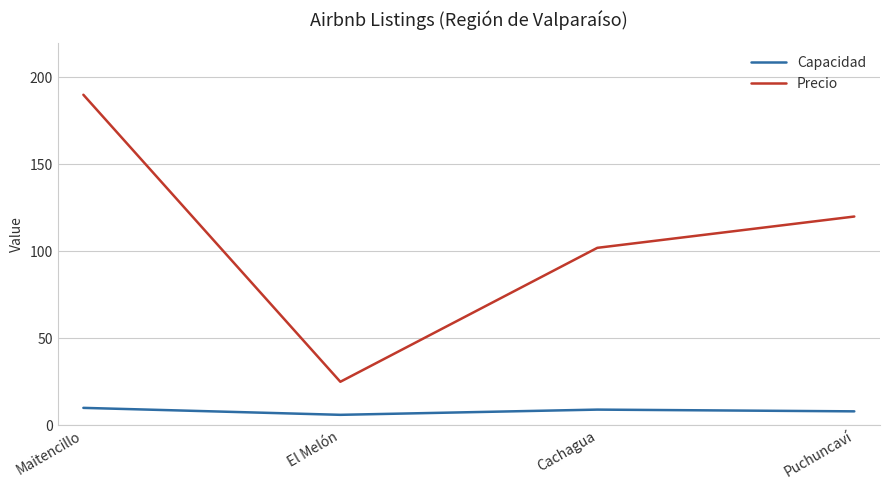

Which series has the largest range (max minus min)?

Precio